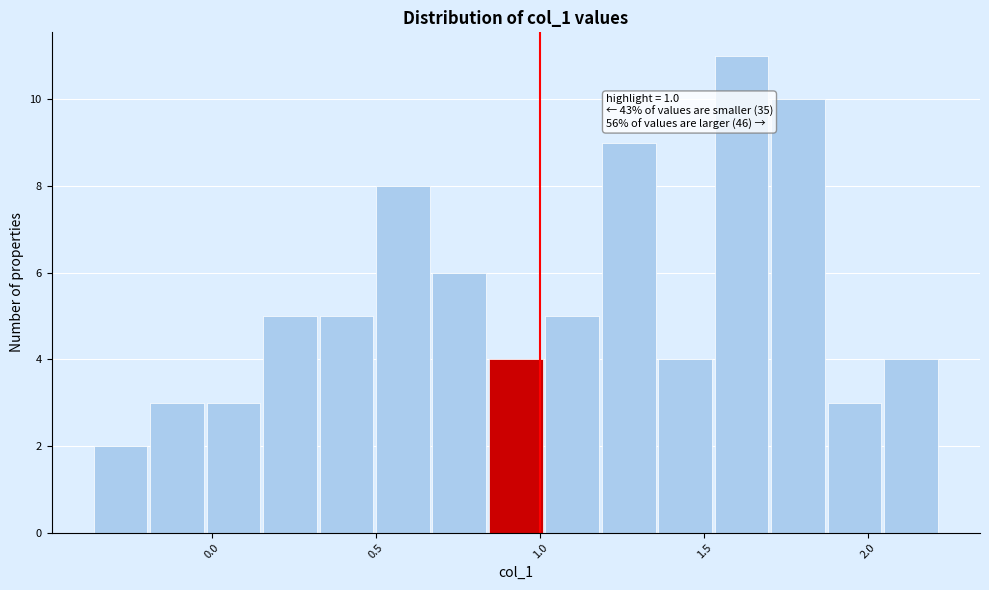

Around what value on the x-axis is the tallest bar? Give the approximate position of its centre, as read against the axis.

1.60